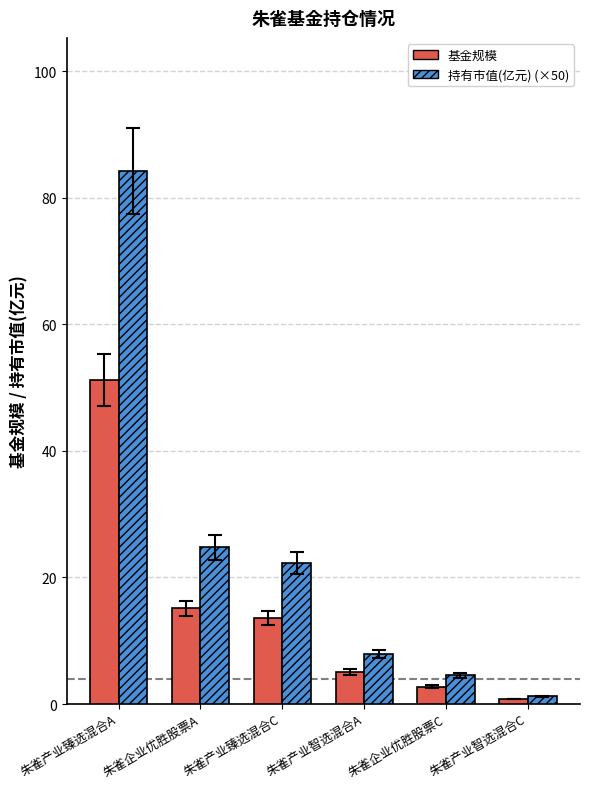

What is the difference between the highest and lowest values at 朱雀产业臻选混合A?

33.0